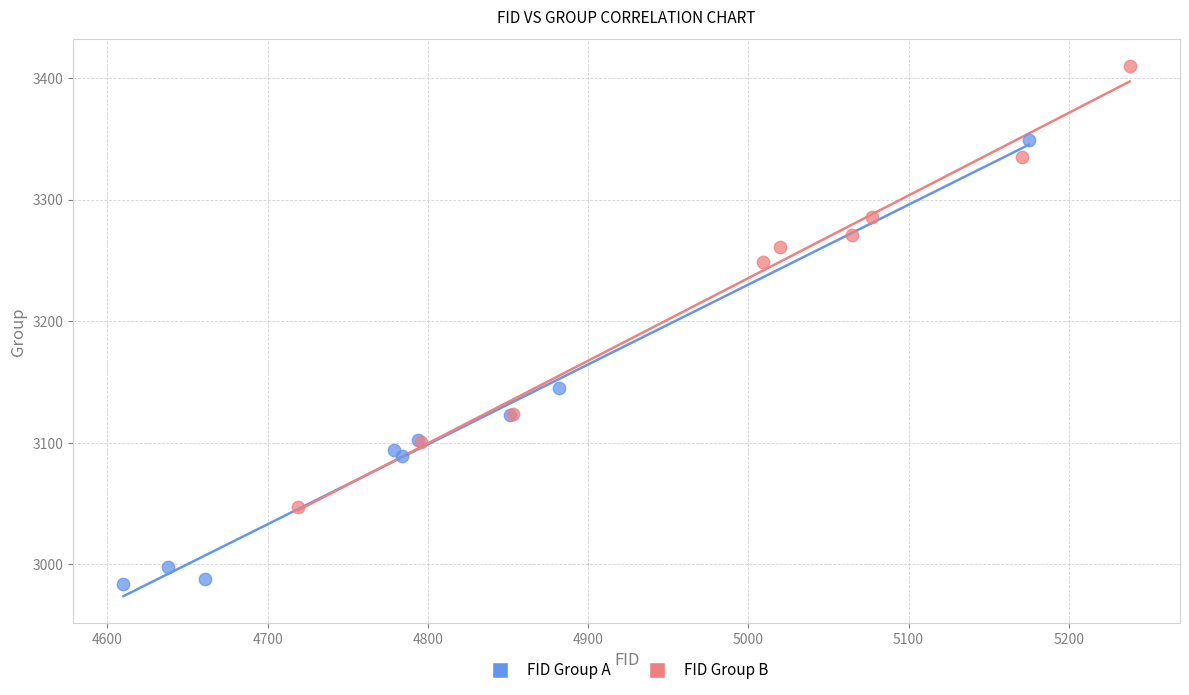

Which series contains the lowest Y value?

FID Group A